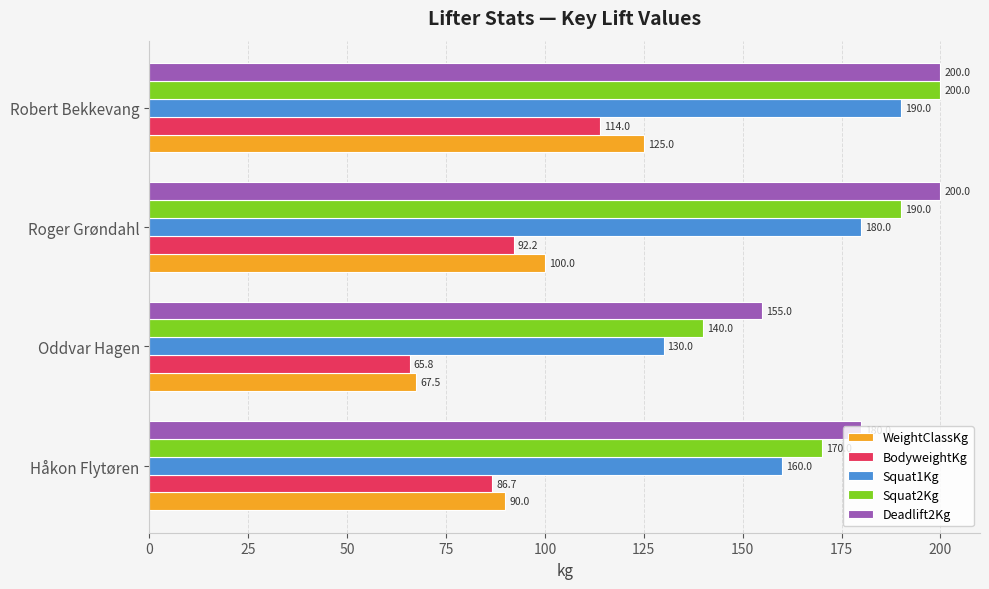

Rank the series at Håkon Flytøren from lowest to highest value.

BodyweightKg, WeightClassKg, Squat1Kg, Squat2Kg, Deadlift2Kg